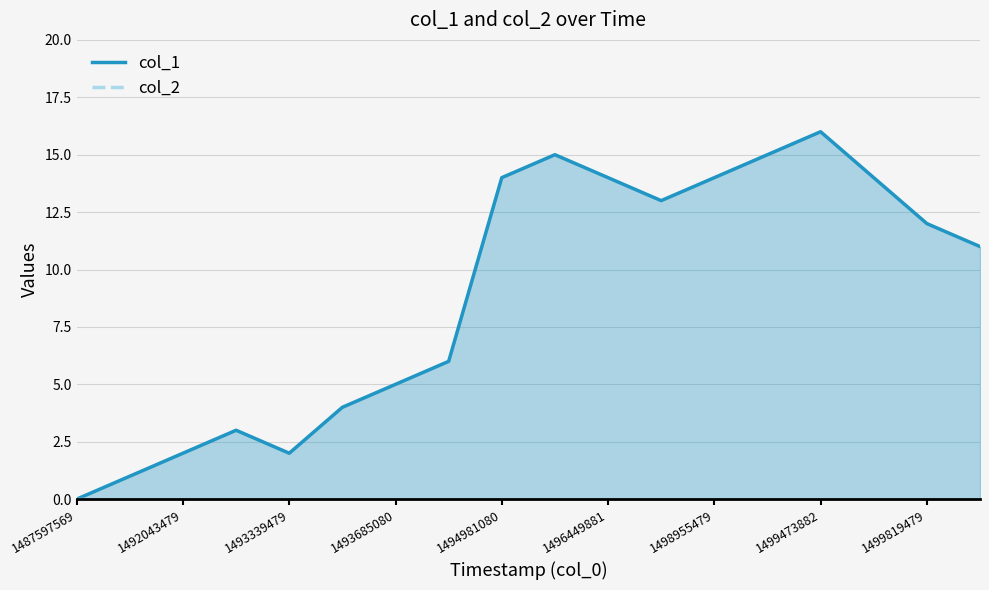

Which series has the largest total across all categories?

col_1